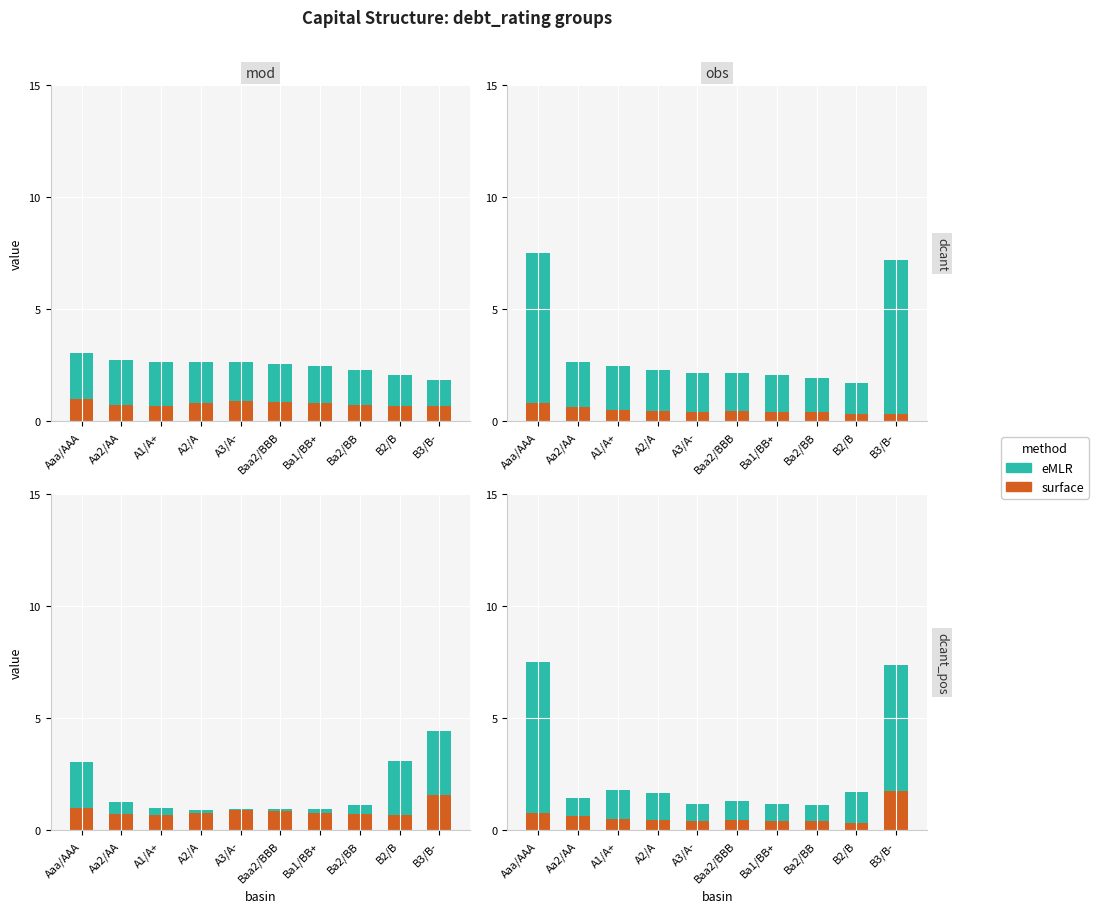

Count the surface values in the range 0 to 1.

9